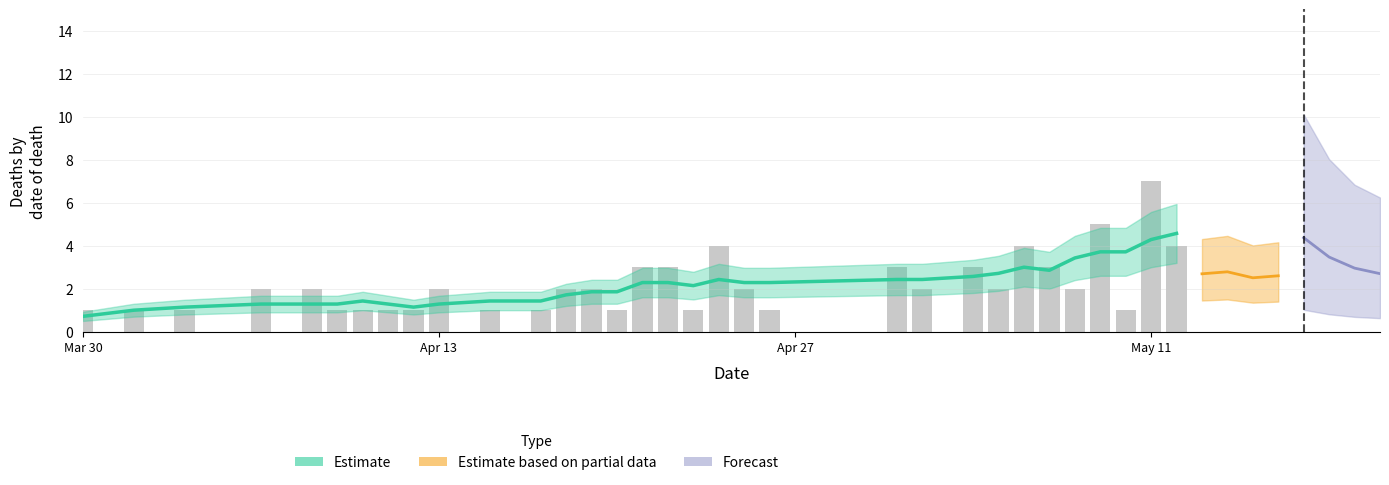

Rank the categories by value from highest to lowest.

39, 30, 33, 28, 38, 18, 25, 31, 32, 34, 37, 15, 16, 21, 23, 26, 3, 4, 9, 12, 13, 19, 22, 24, 27, 35, 36, 0, 1, 2, 5, 6, 7, 8, 10, 11, 14, 17, 20, 29